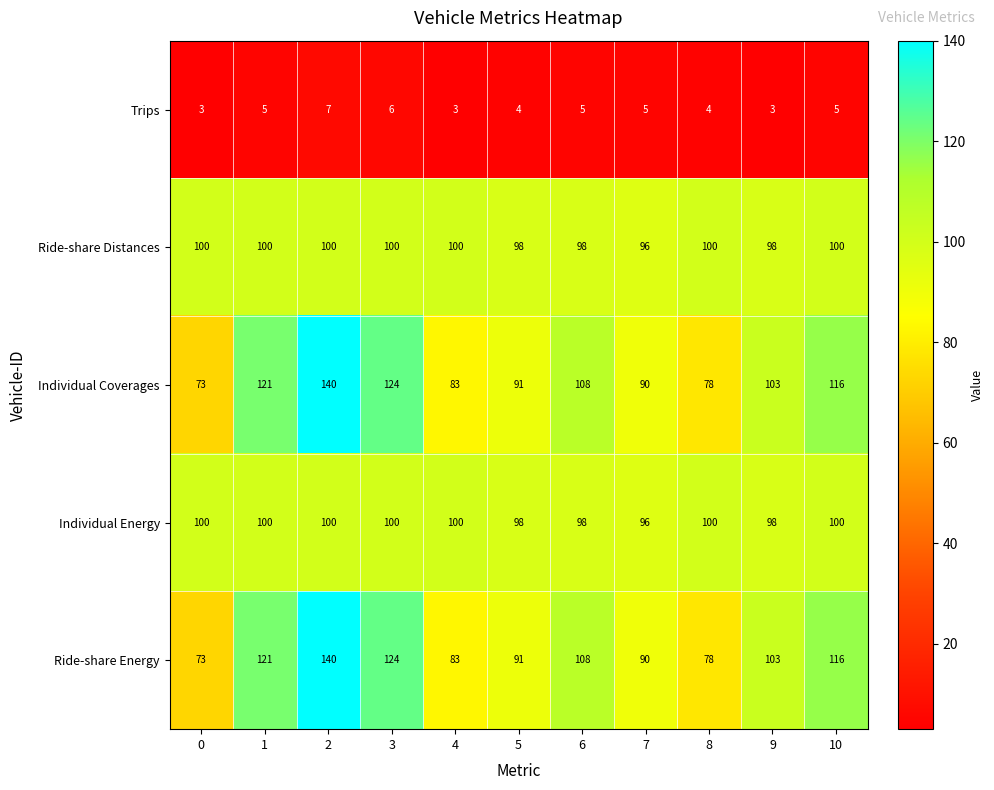

Is it true that Individual Energy equals 98 at 6?

True